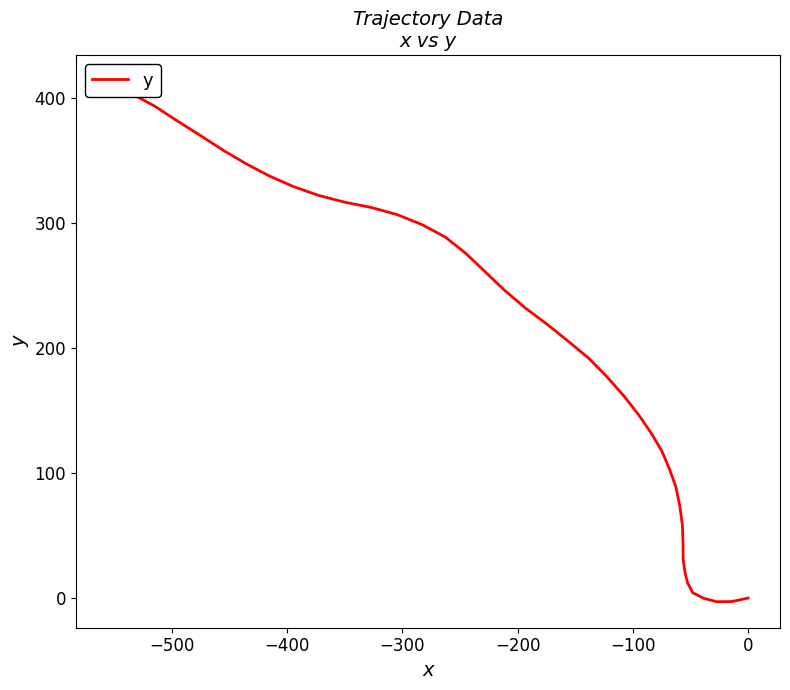

True or false: there are more than 1 points higher than both neighbors.

False